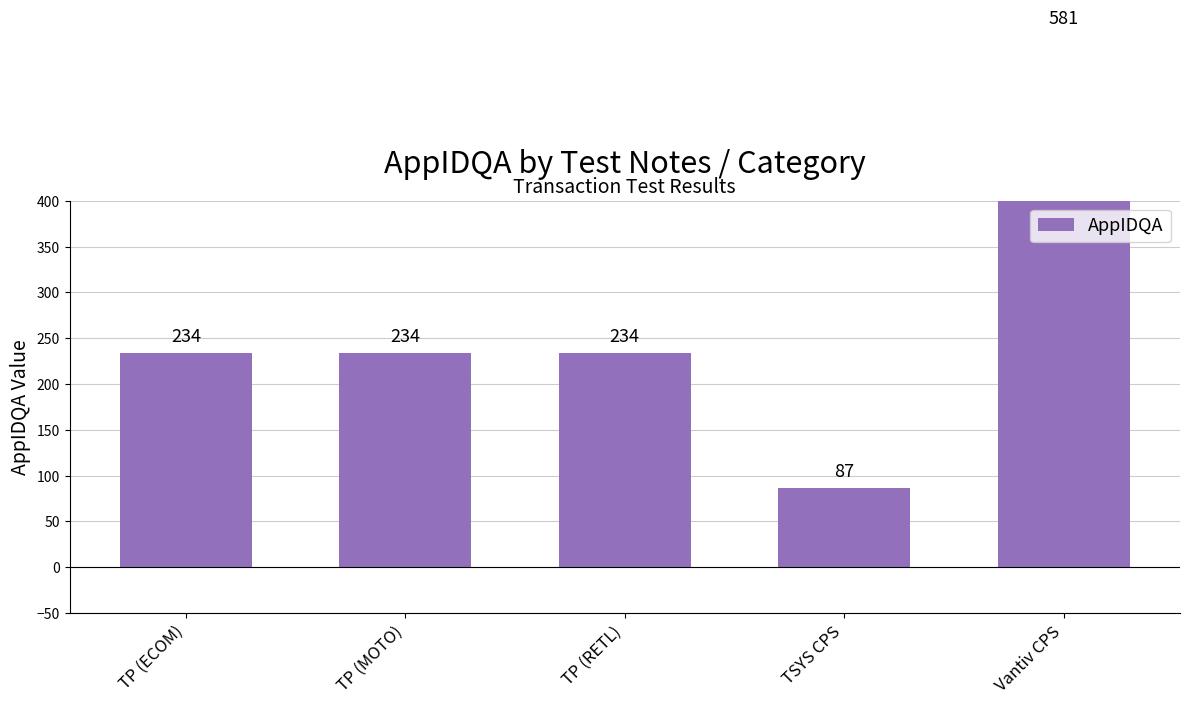

What is the minimum value shown in the chart?

87